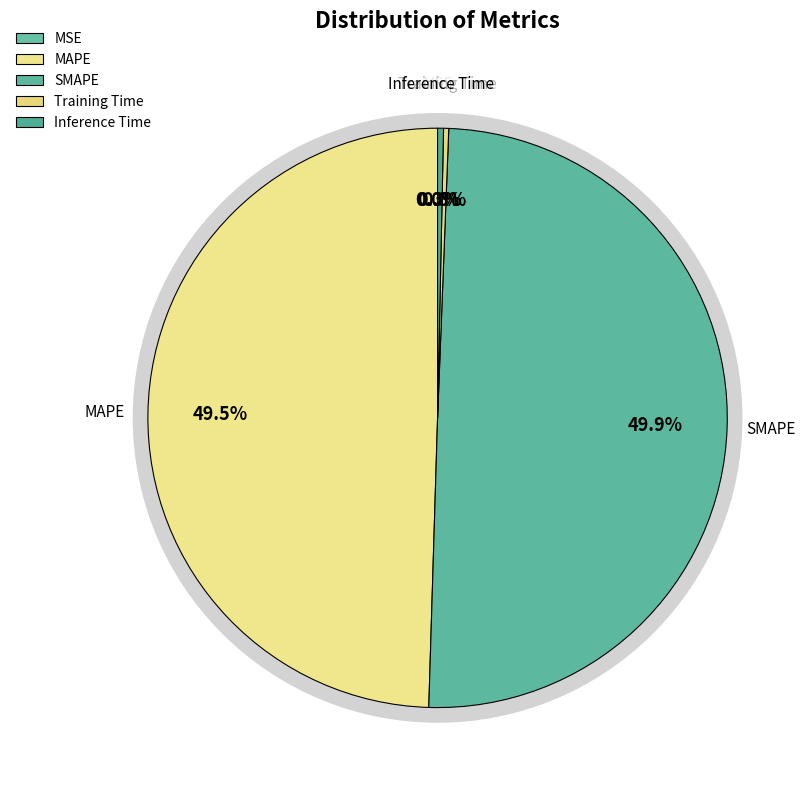

Is there a majority slice in this chart?

No